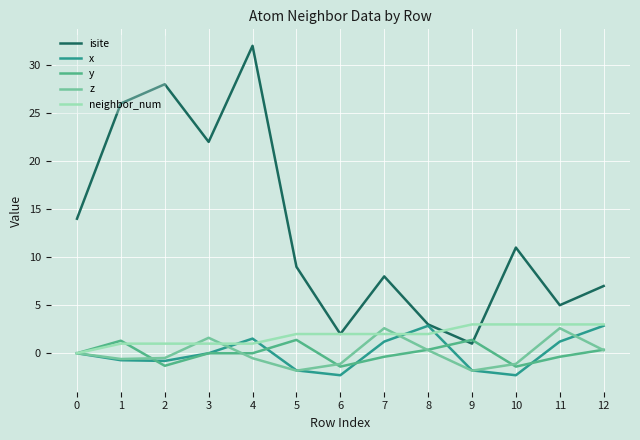

Which series has the largest range (max minus min)?

isite